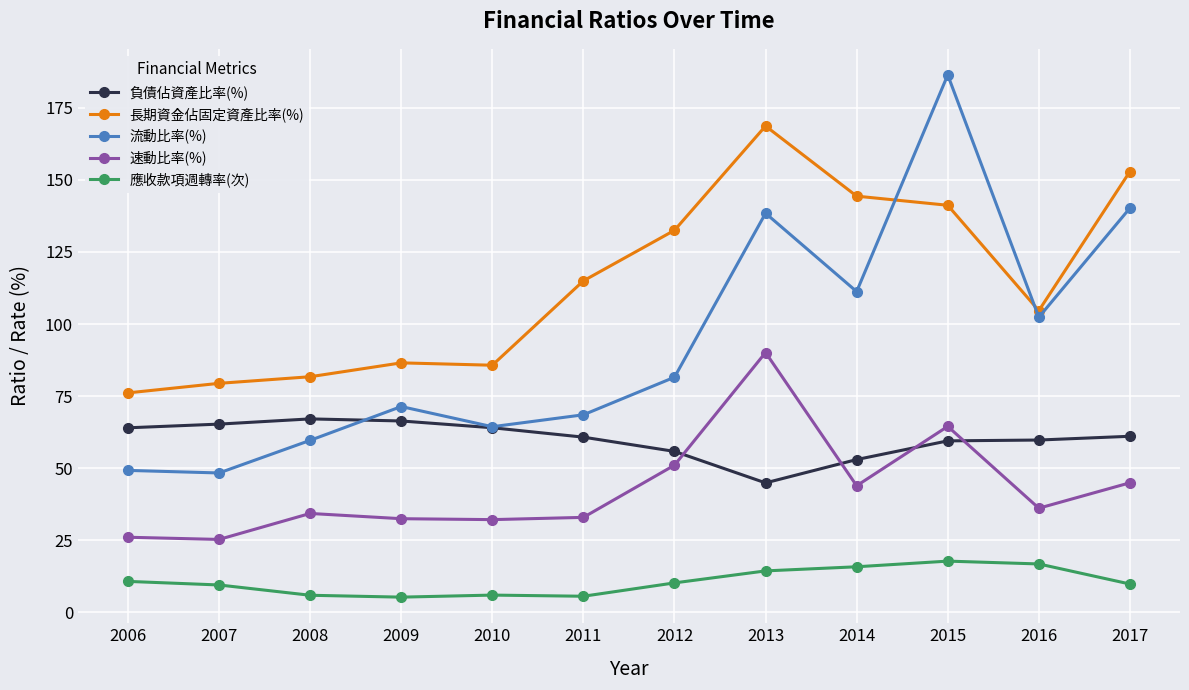

Count the number of data series in this chart.

5